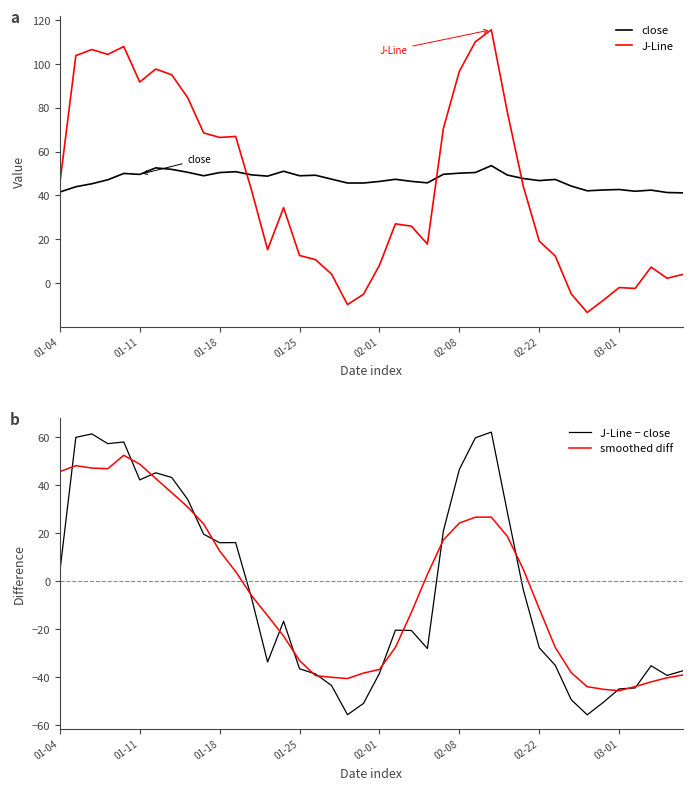

True or false: J-Line and close cross at least once.

True